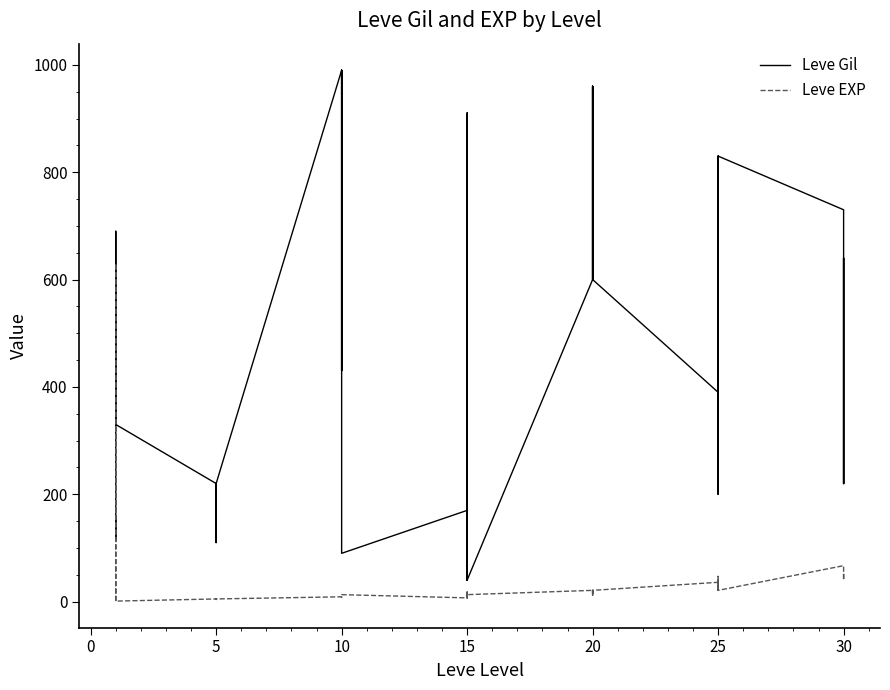

List the series in order of their overall mean, lowest first.

Leve EXP, Leve Gil